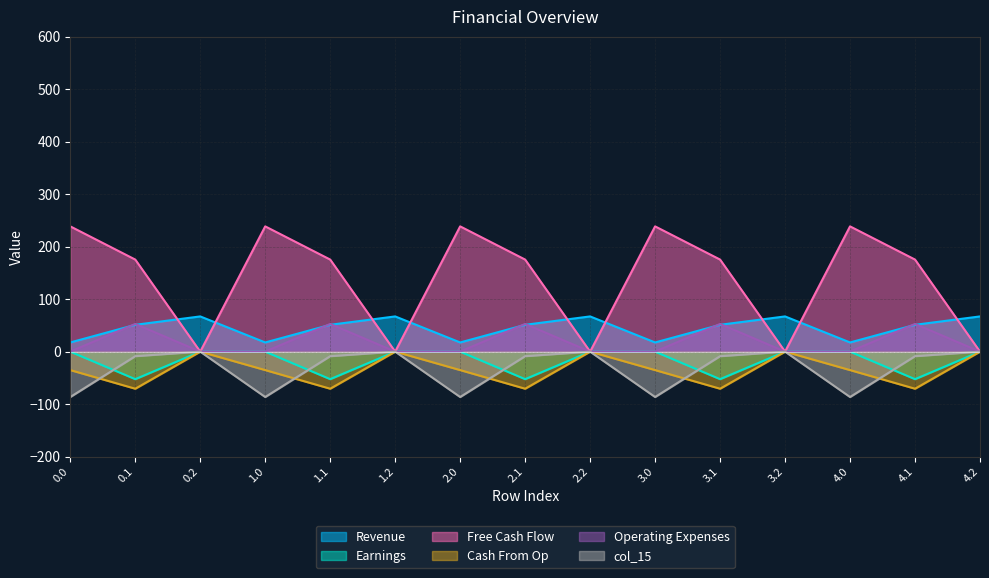

Is the value of col_8 at 4.0 greater than the value of col_13 at 4.1?

Yes